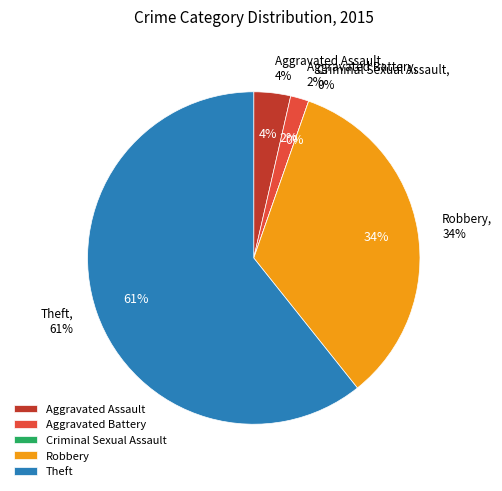

Rank the categories by value from highest to lowest.

Theft, Robbery, Aggravated Assault, Aggravated Battery, Criminal Sexual Assault